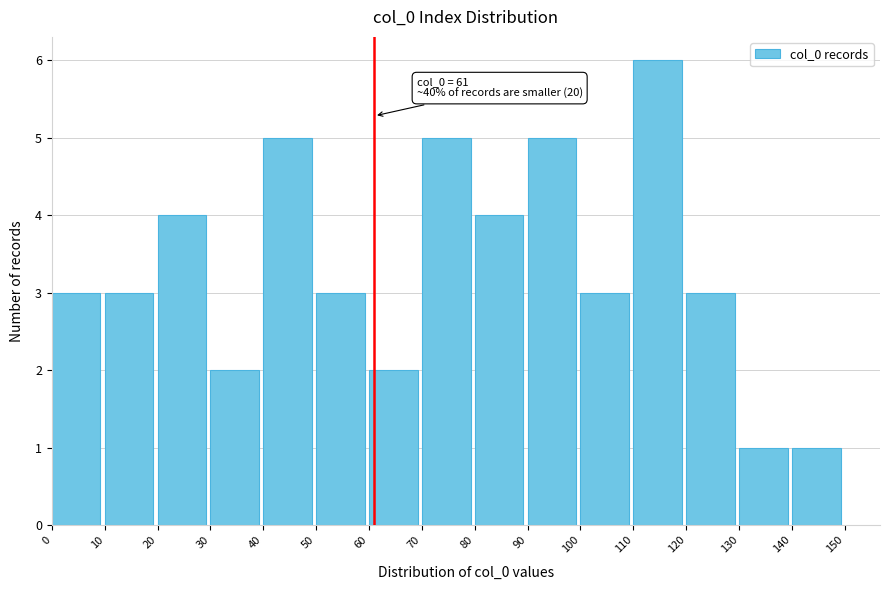

Which range on the x-axis has the tallest bar?

110 to 120